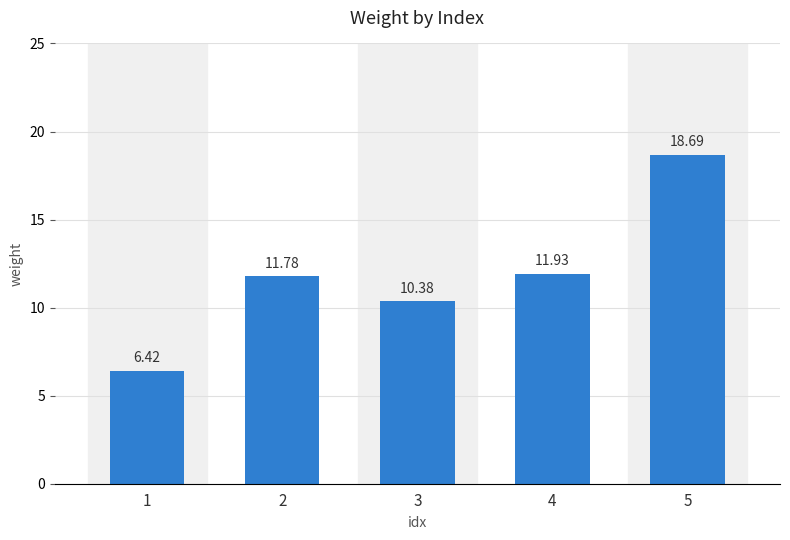

True or false: the data shows 11.9 at 4.

True